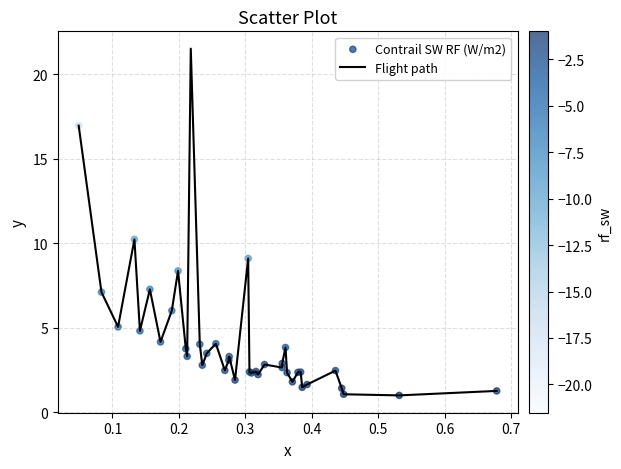

What is the difference between the maximum and minimum values?

20.5